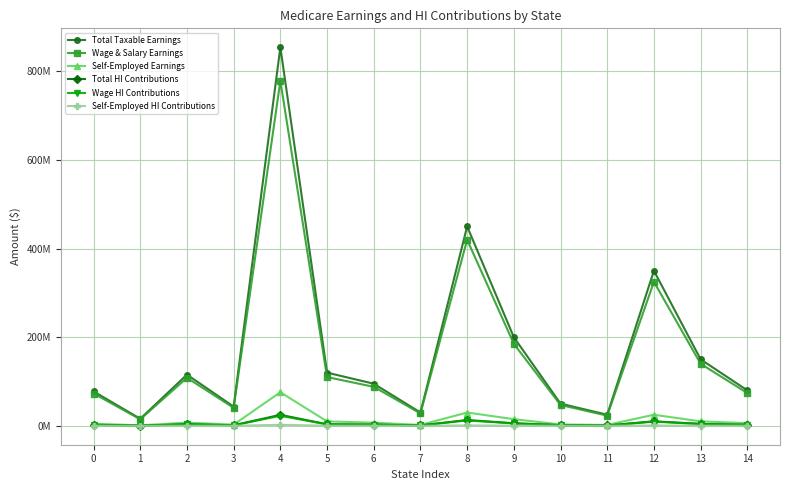

Does the chart have visible grid lines?

Yes